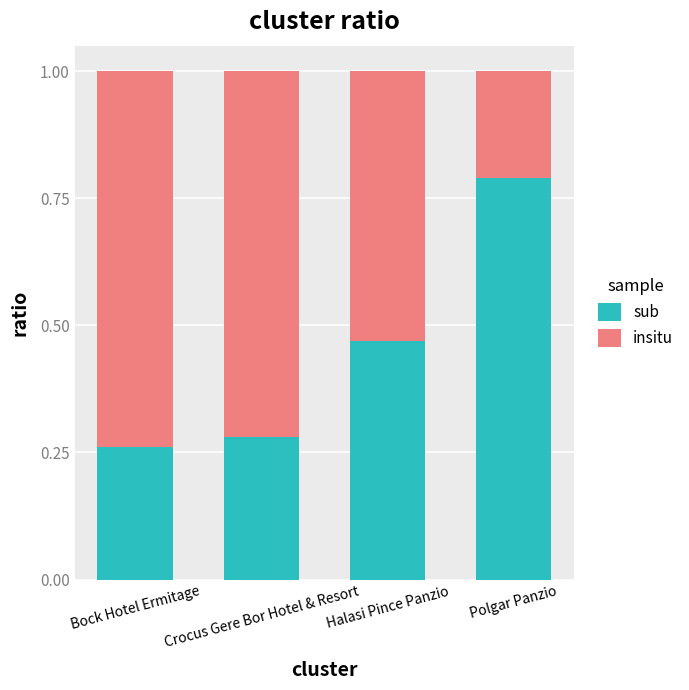

What is the total value across all series at Bock Hotel Ermitage?

1.0